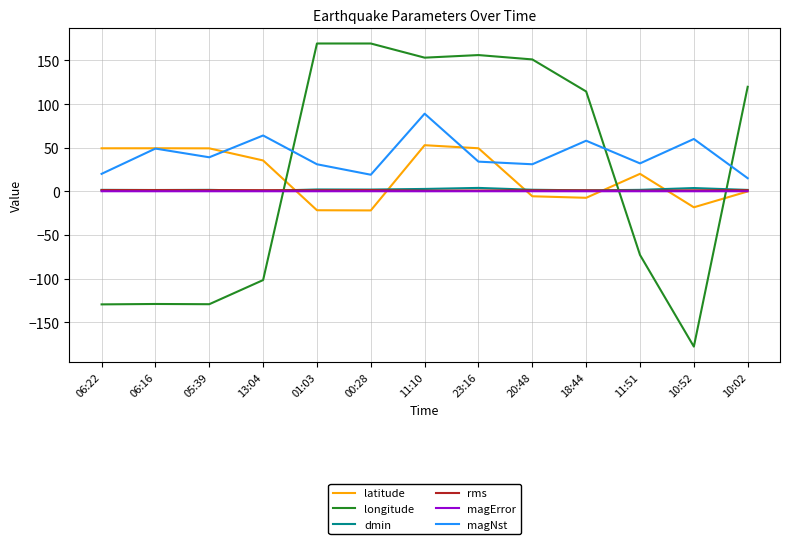

At which category is the sum across all series the highest?

11:10